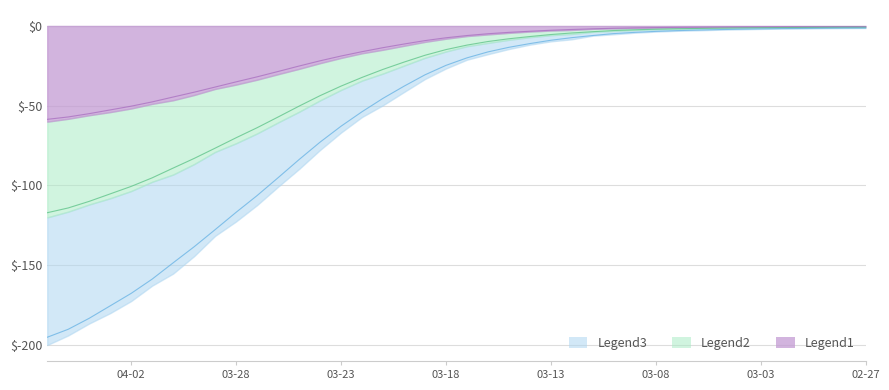

The chart shows a value of -55.0 at 2020-04-04. True or false?

True